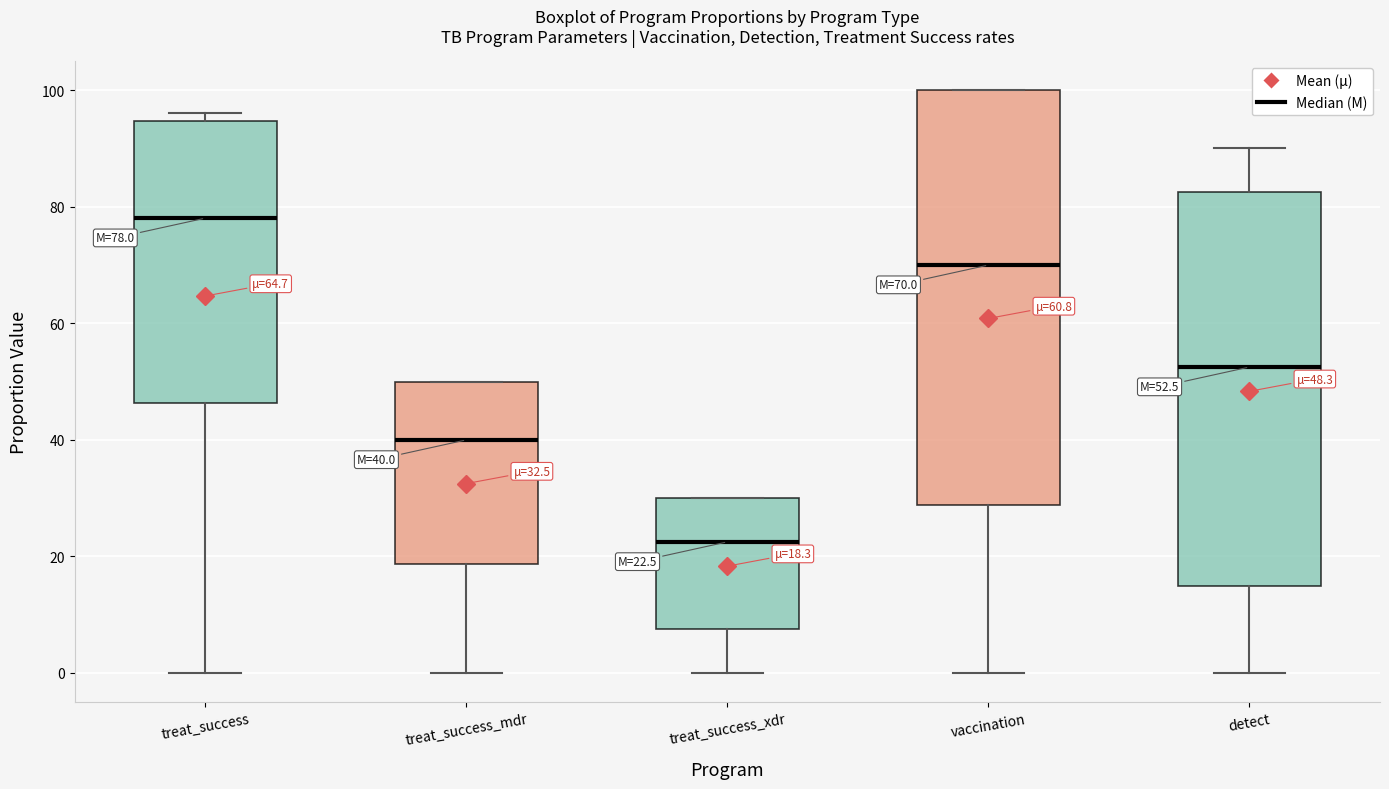

Which box is the tallest, from its lower edge to its upper edge?

vaccination